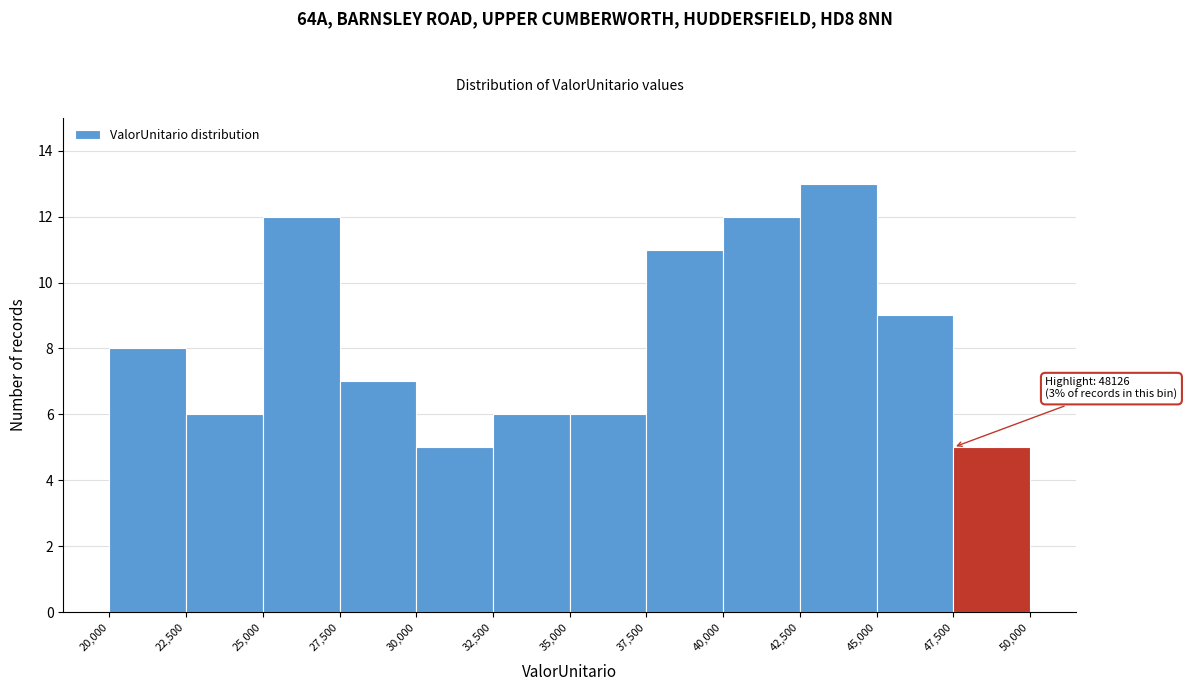

Which range on the x-axis has the tallest bar?

42,500 to 45,000